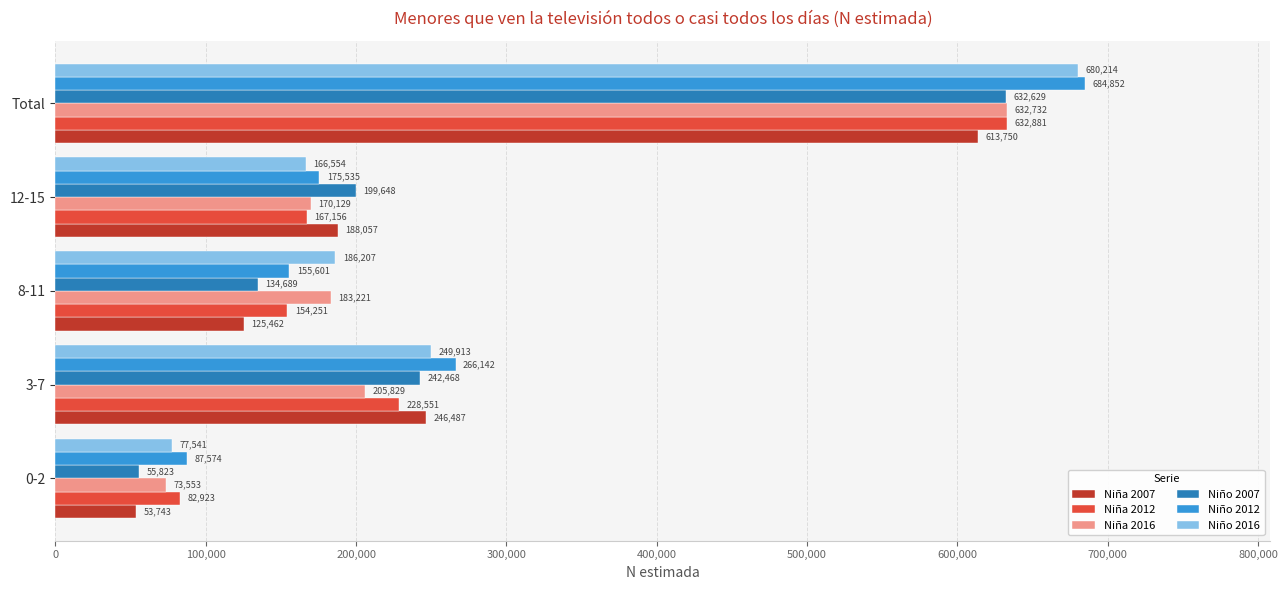

True or false: Niña 2016 has a value of 1014994 at Total.

False